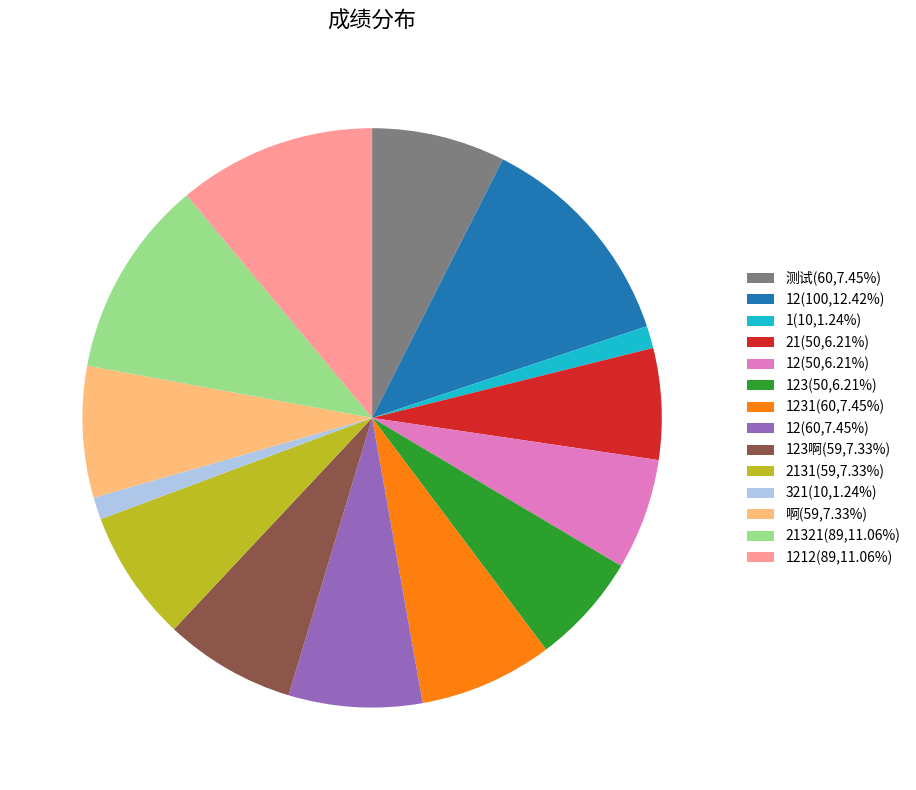

Does 123啊(59,7.33%) represent more than half of the total?

No